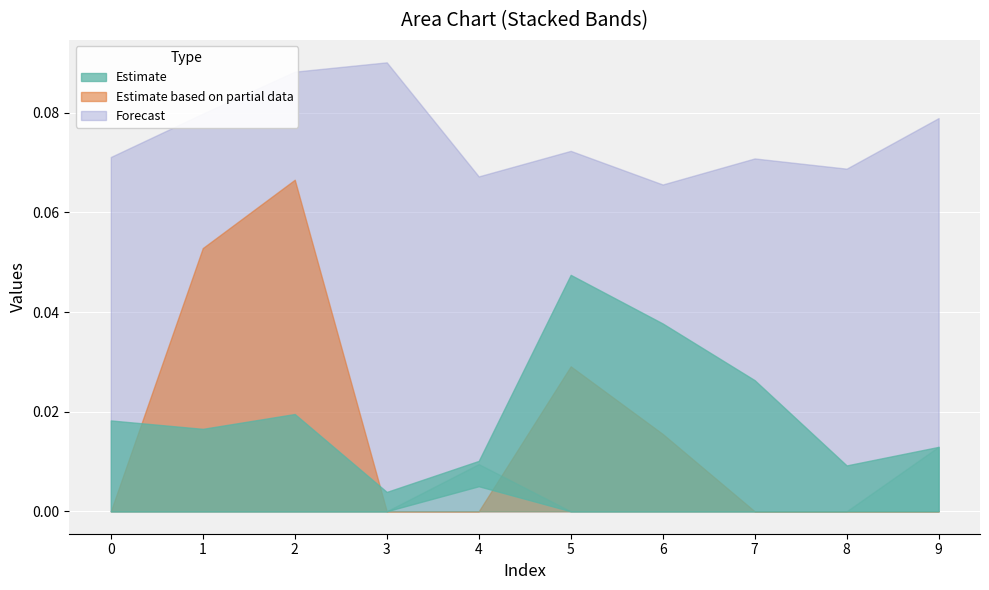

Does the chart display data point markers on the line(s)?

No